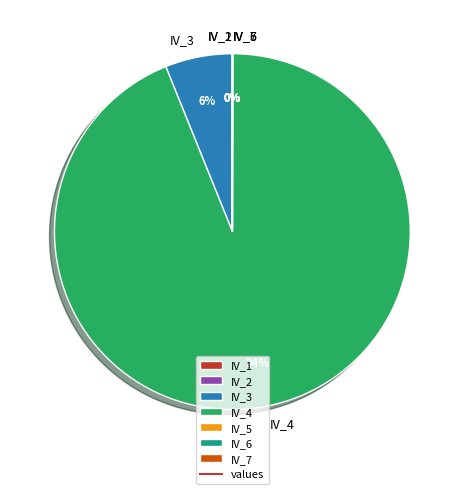

Does IV_4 represent more than half of the total?

Yes